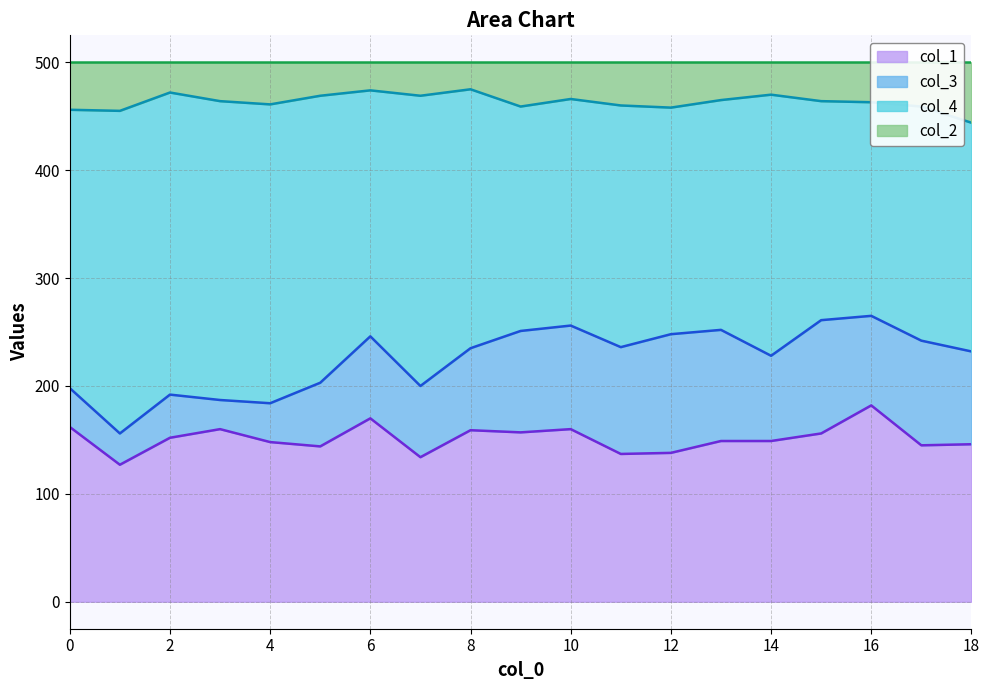

At which label does col_1 reach its peak?

16